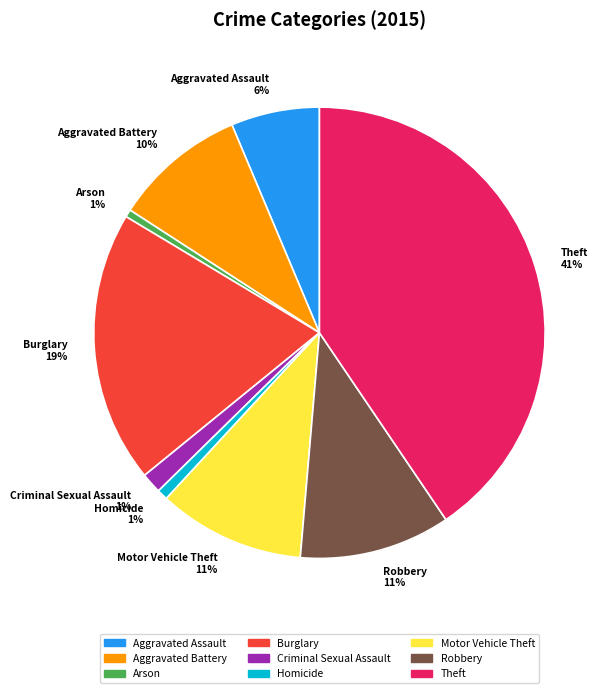

To the nearest percent, what is the average slice percentage?

11%